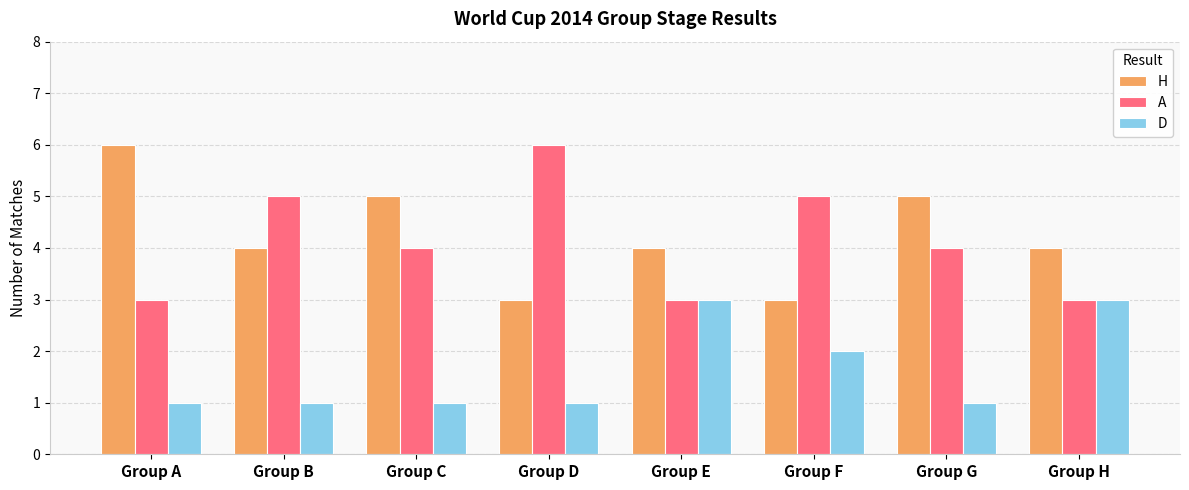

Read the D value at Group E.

3